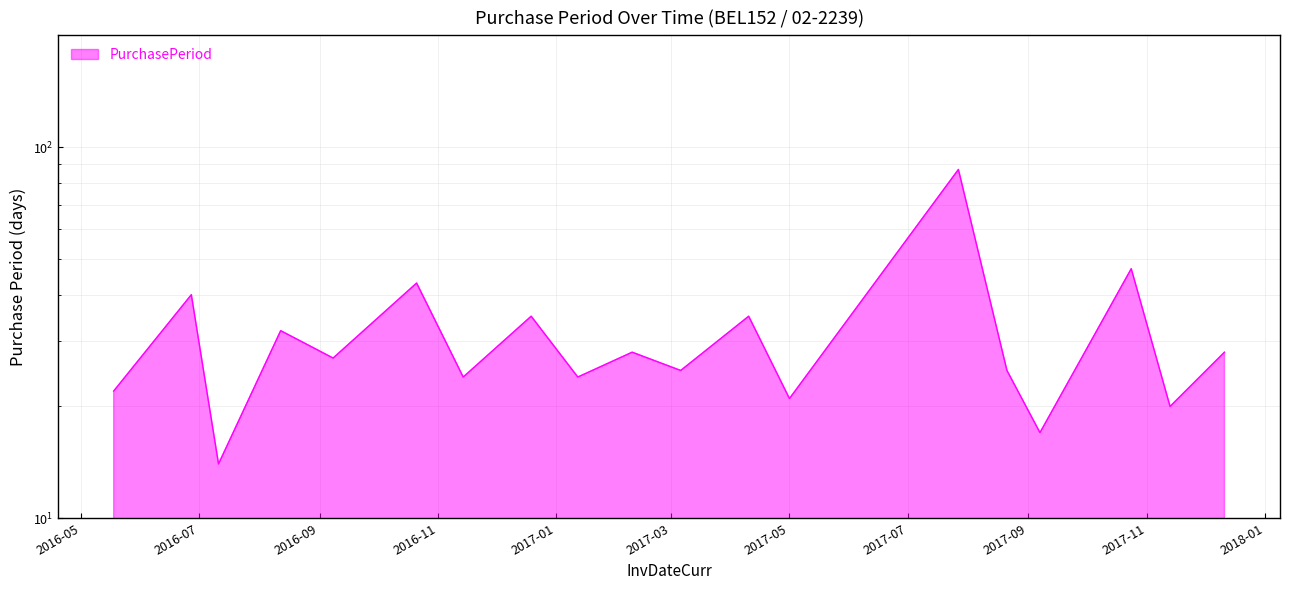

True or false: the data shows 32 at 2016-08-12.

True